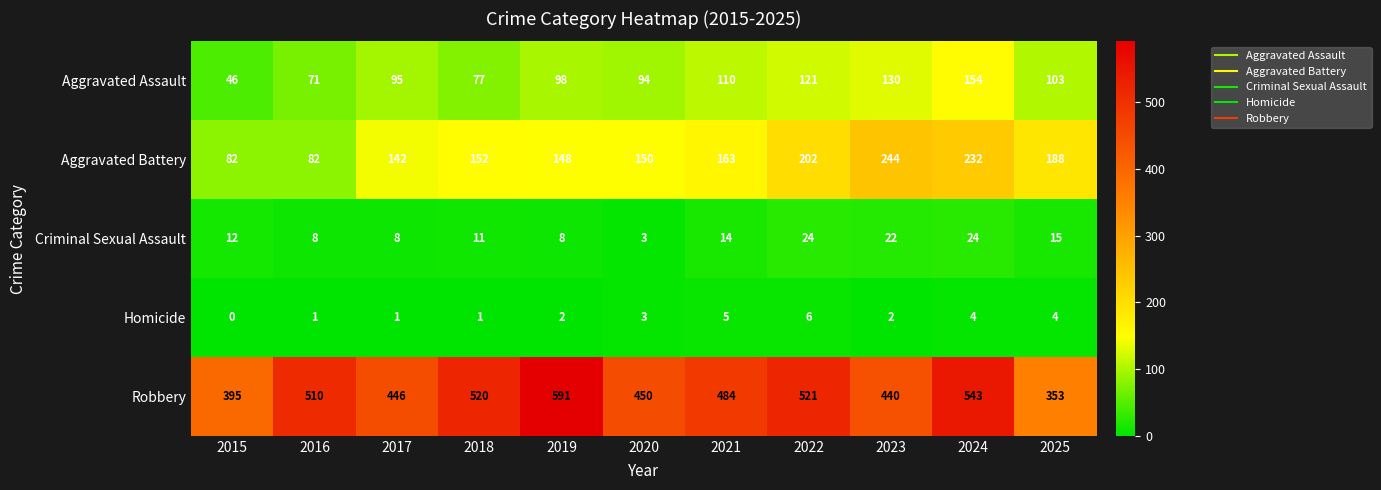

At how many categories does at least one series exceed 368?

10